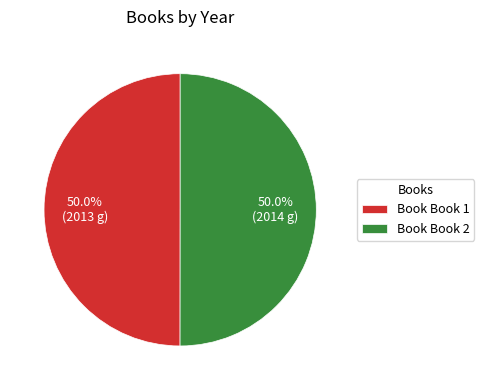

Approximately how many times larger is the value at Book Book 2 compared to Book Book 1?

1.0